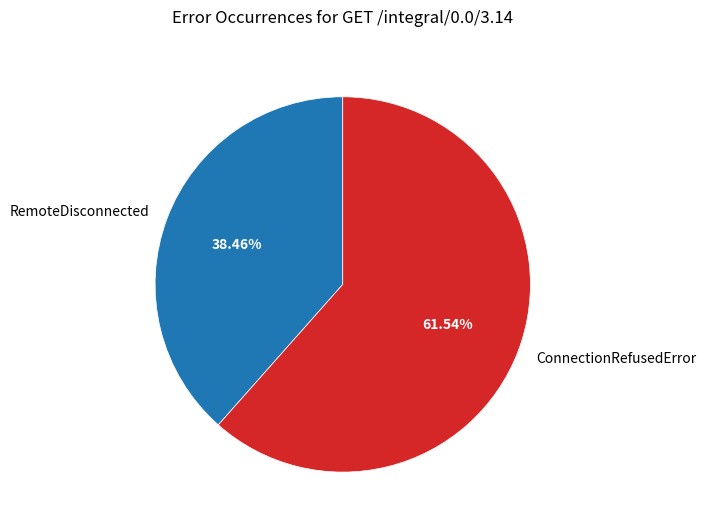

Rank the categories by value from highest to lowest.

ConnectionRefusedError, RemoteDisconnected